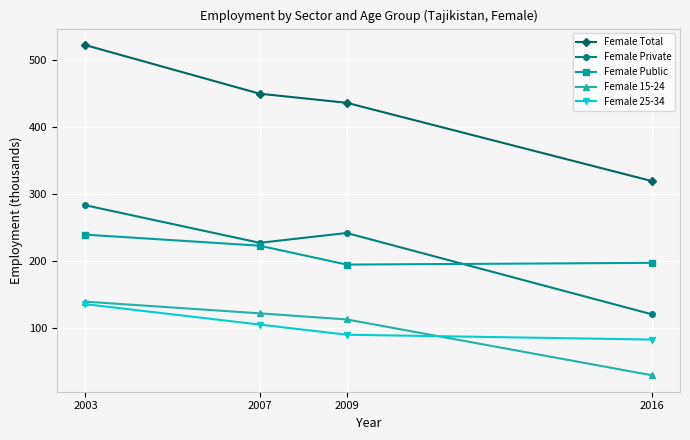

What is the minimum value shown in the chart?

29.2